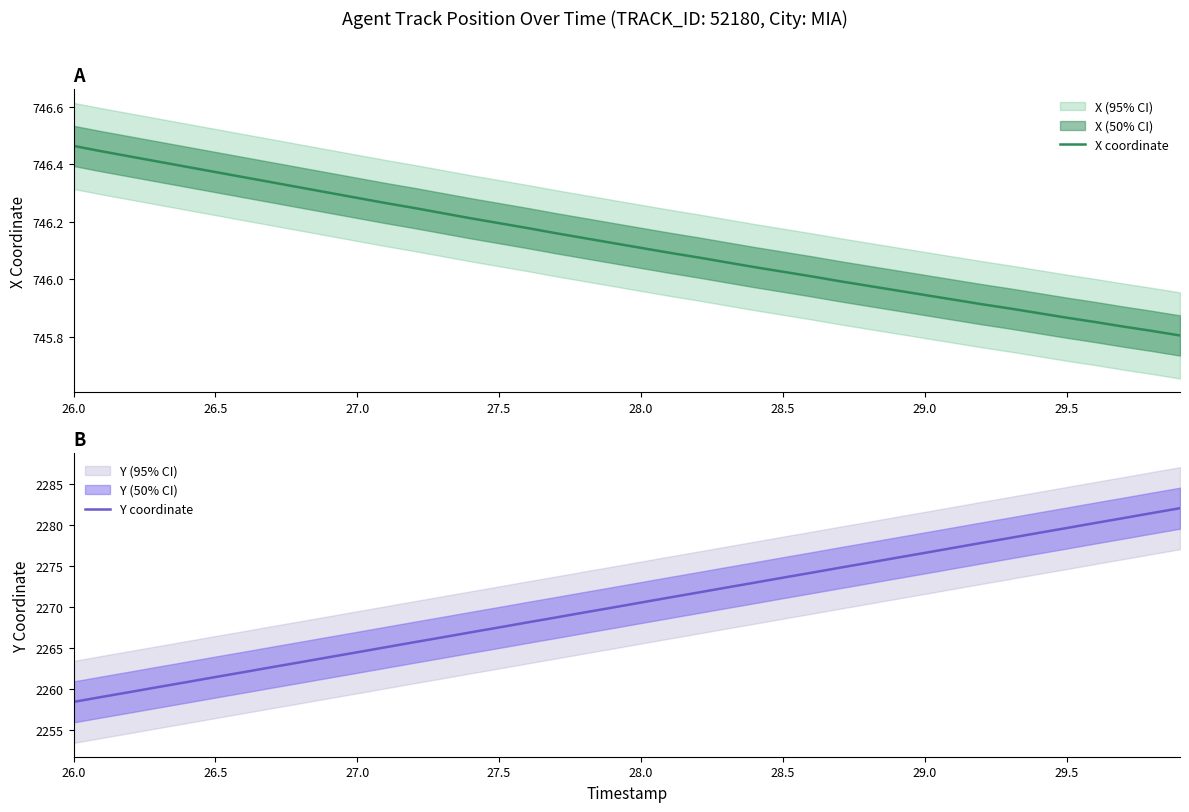

What is the minimum value for Y coordinate?

2258.5